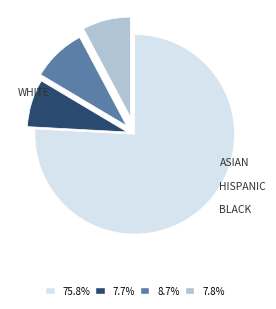

Is there a majority slice in this chart?

Yes